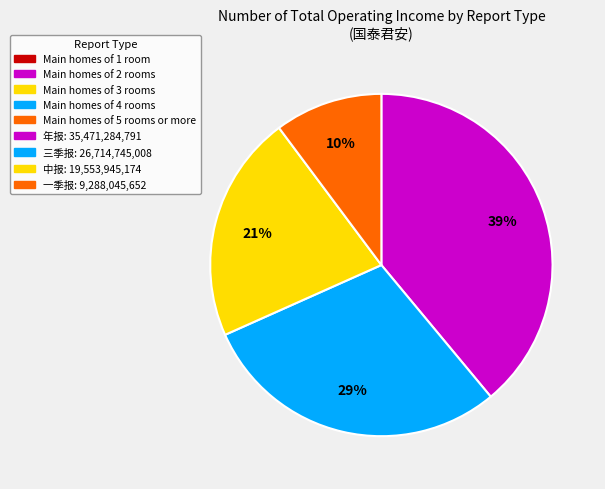

Does any single category account for the majority?

No